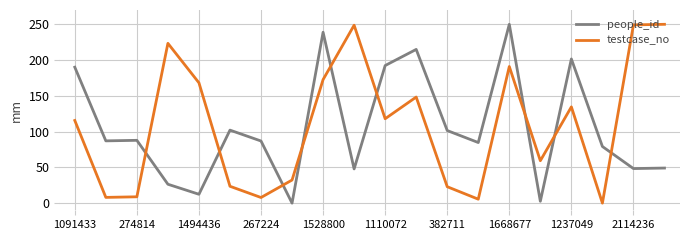

What is the difference between the second highest and second lowest values in the people_id series?

236.3